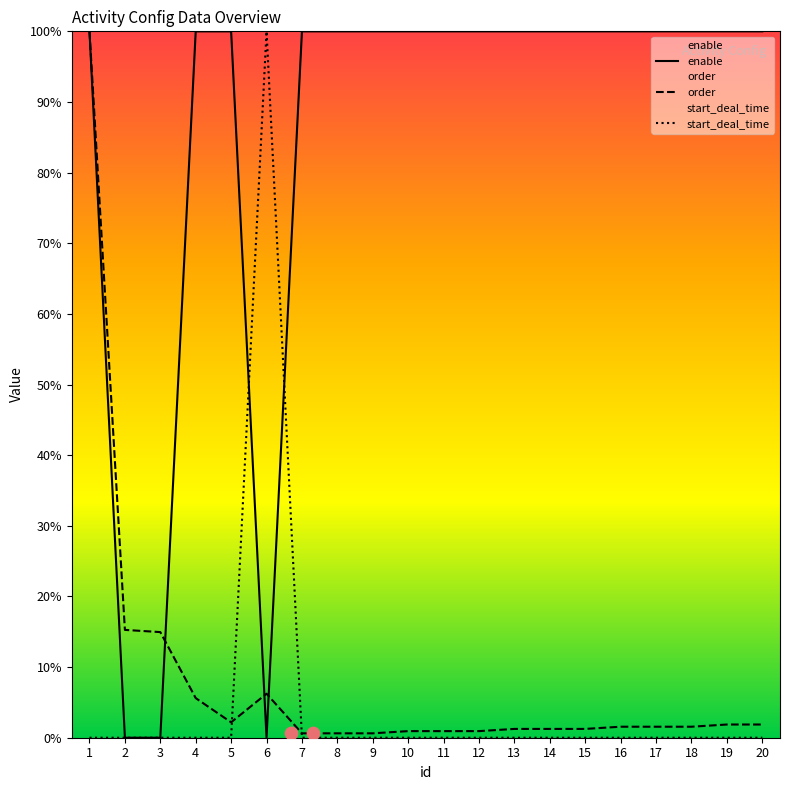

At how many categories does at least one series exceed 0?

20